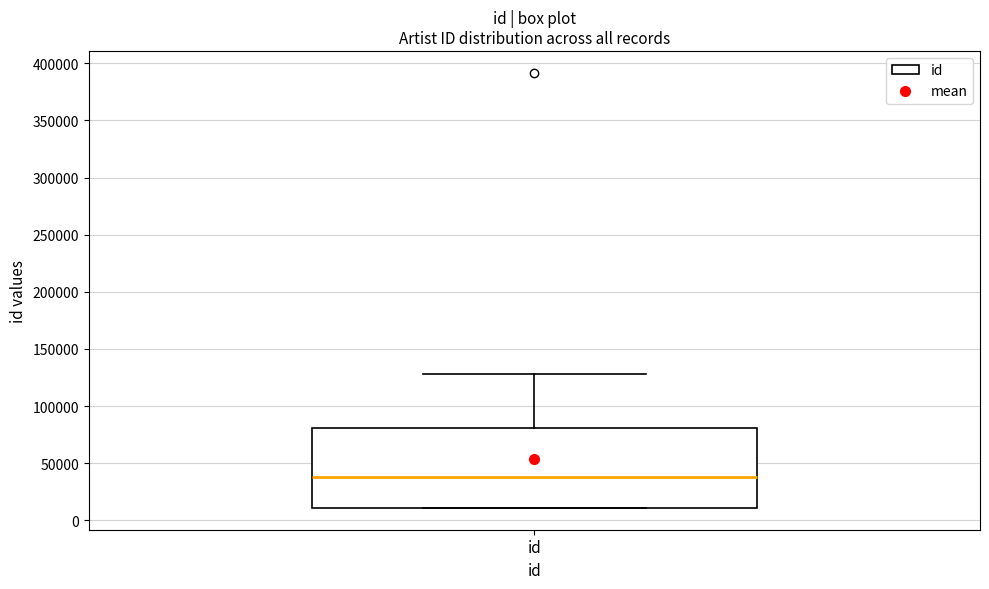

Where is the upper edge of the box for id on the y-axis? The values are not printed on the chart, so give them approximately, as read against the axis.

80000